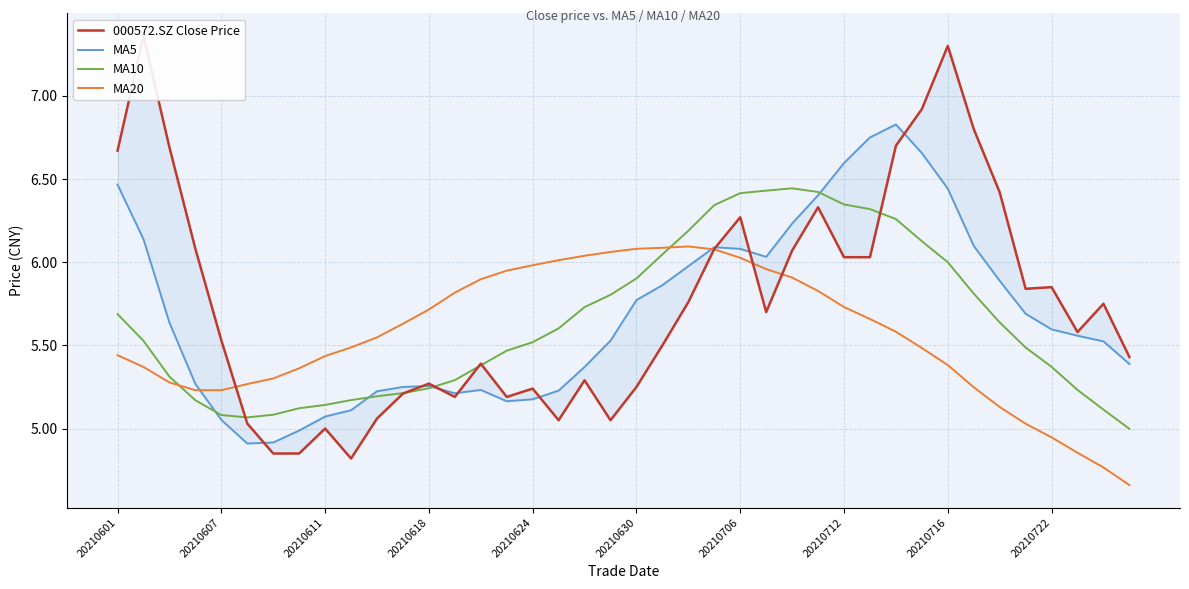

What are all the series names shown in the legend?

000572.SZ Close Price, MA5, MA10, MA20